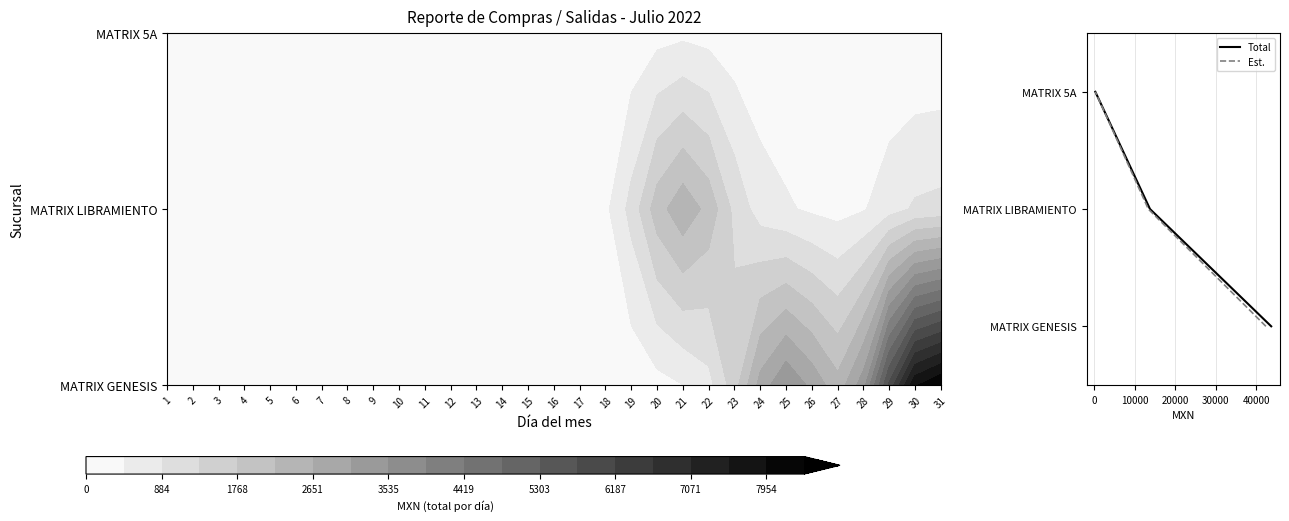

True or false: Total has a value of 1 at 2.

False